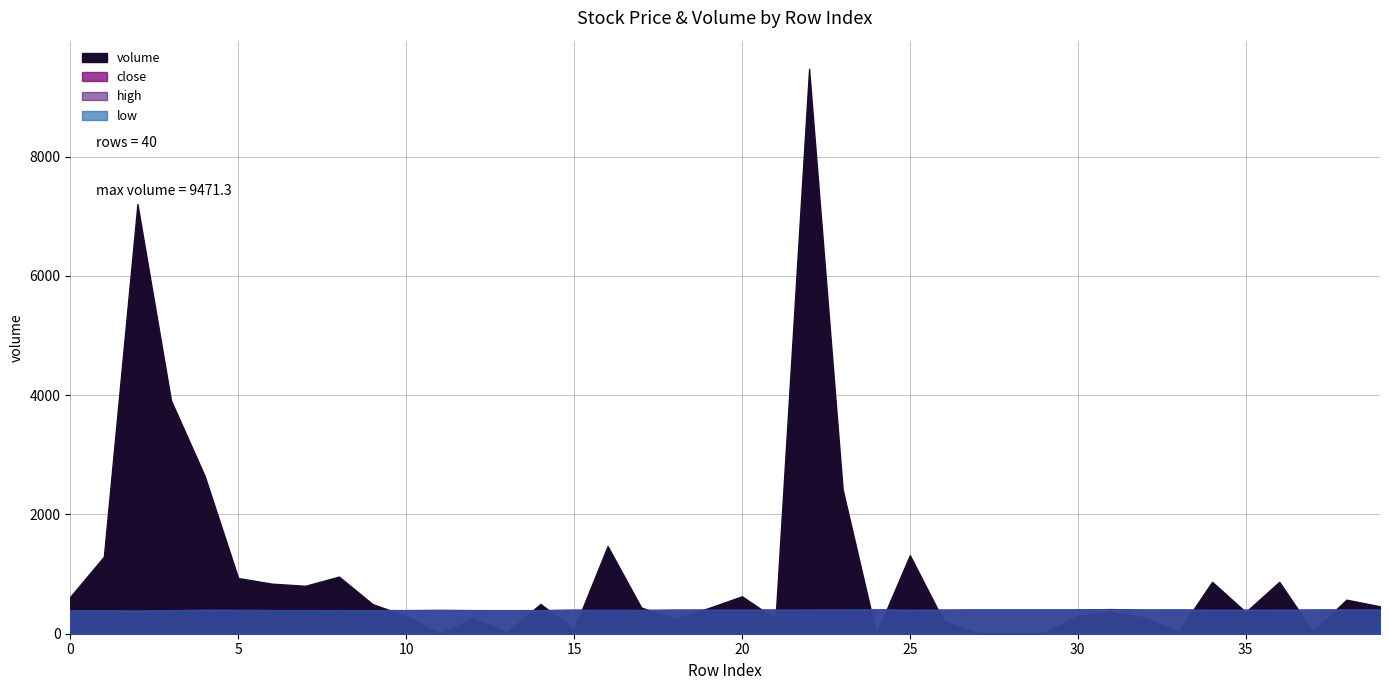

Which series ends up on top after the final intersection of low and volume?

volume